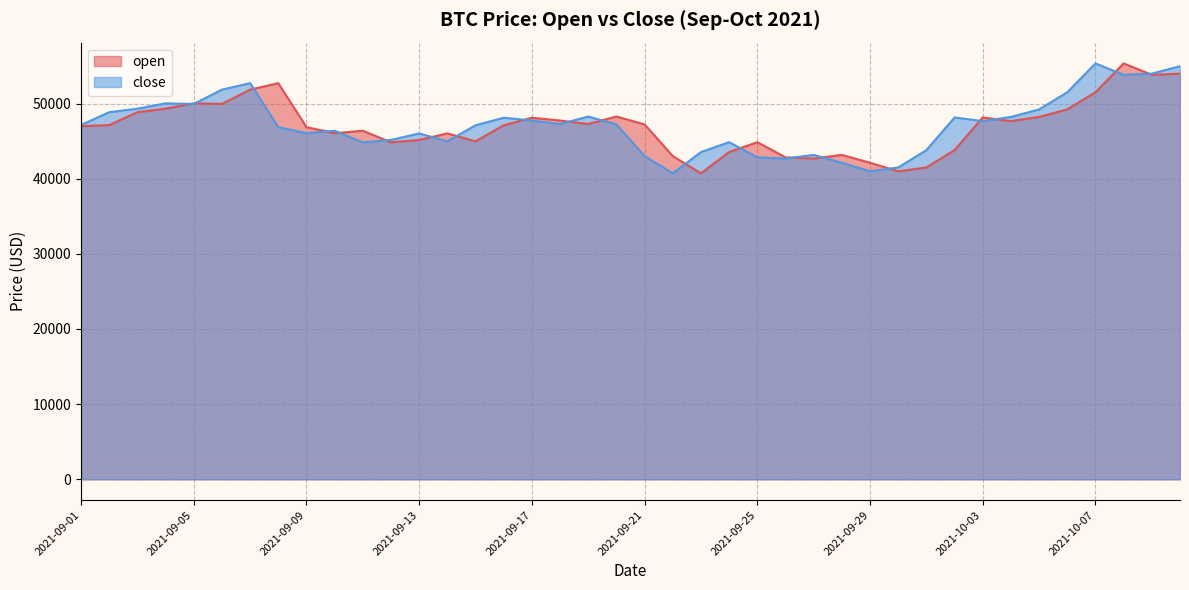

Between which two adjacent categories do close and open first intersect?

2021-09-04 and 2021-09-05